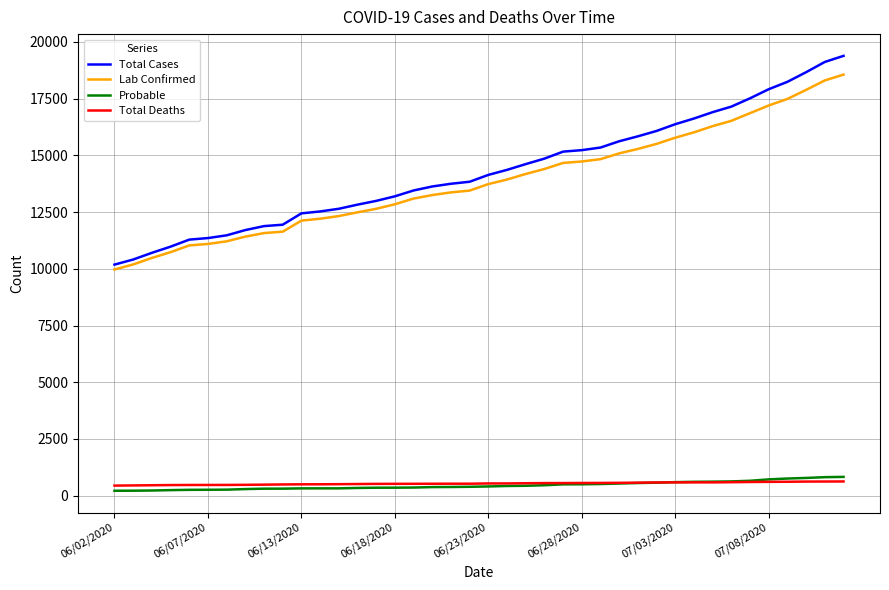

What is the lowest value of the Lab Confirmed series?

9970